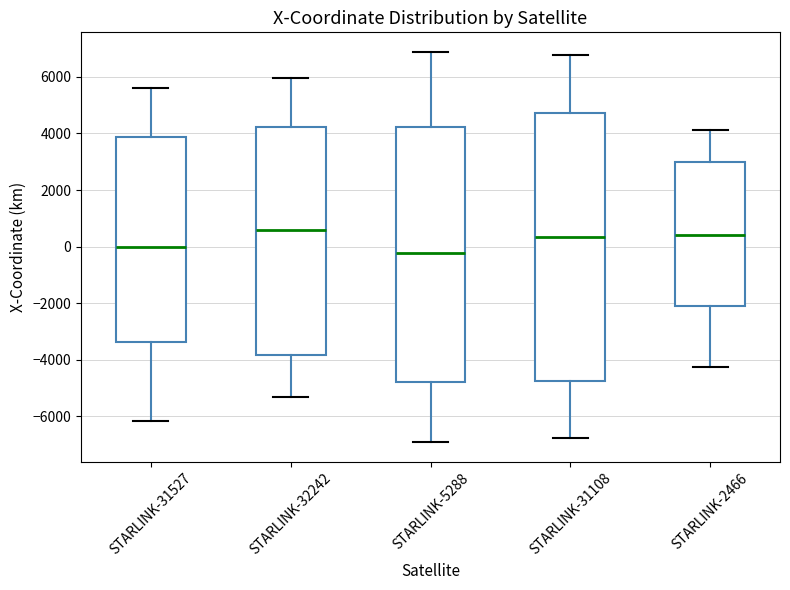

Reading left to right, transcribe this box plot: for each box, give where its median line is, the range the box spans, and where its two whiskers end, as read against the y-axis. The values are not printed on the chart, so give them approximately, as read against the axis.

STARLINK-31527: median 0, box -3400 to 3800, whiskers -6200 to 5600
STARLINK-32242: median 600, box -3800 to 4200, whiskers -5400 to 6000
STARLINK-5288: median -200, box -4800 to 4200, whiskers -7000 to 6800
STARLINK-31108: median 400, box -4800 to 4800, whiskers -6800 to 6800
STARLINK-2466: median 400, box -2000 to 3000, whiskers -4200 to 4200